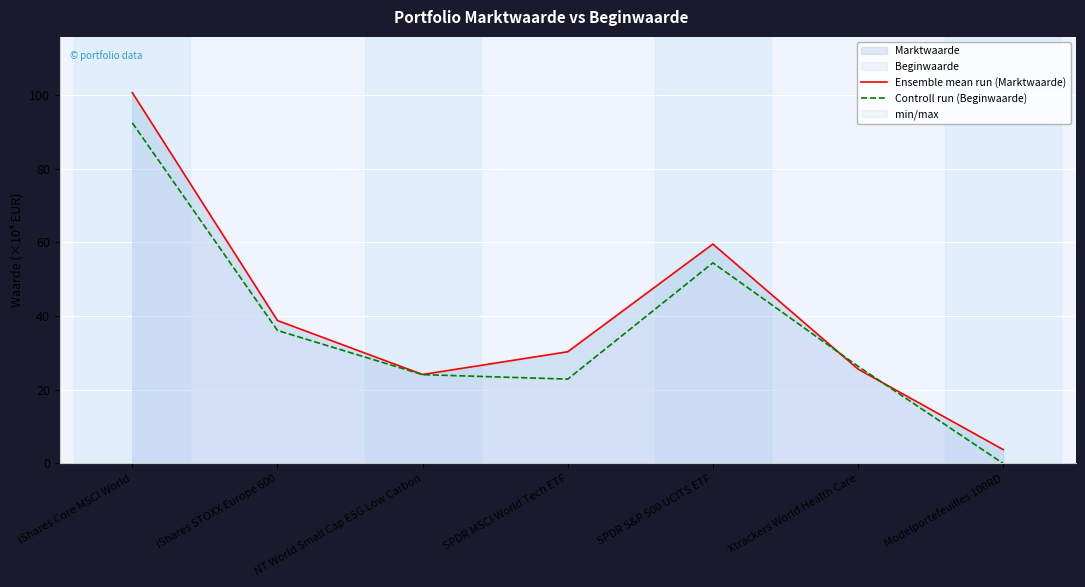

How many categories are shown in the chart?

7